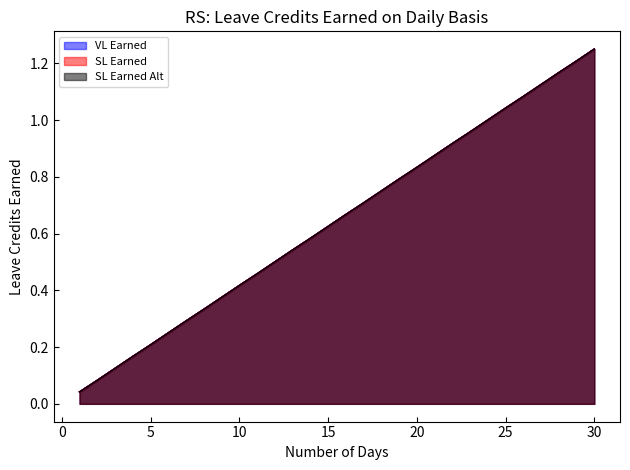

True or false: SL Earned has a value of 0.5 at 28.

False